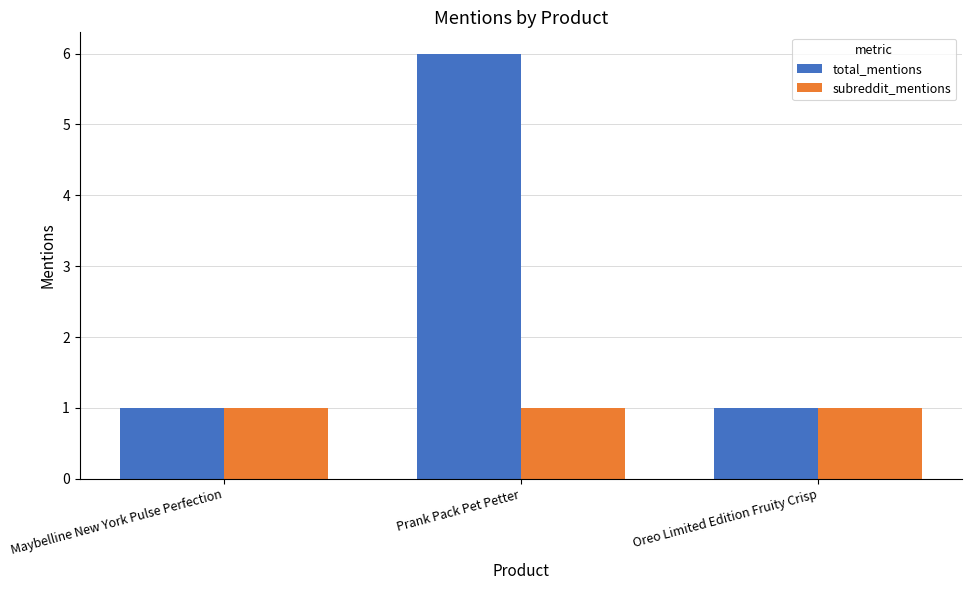

Rank the series by their average value, from lowest to highest.

subreddit_mentions, total_mentions